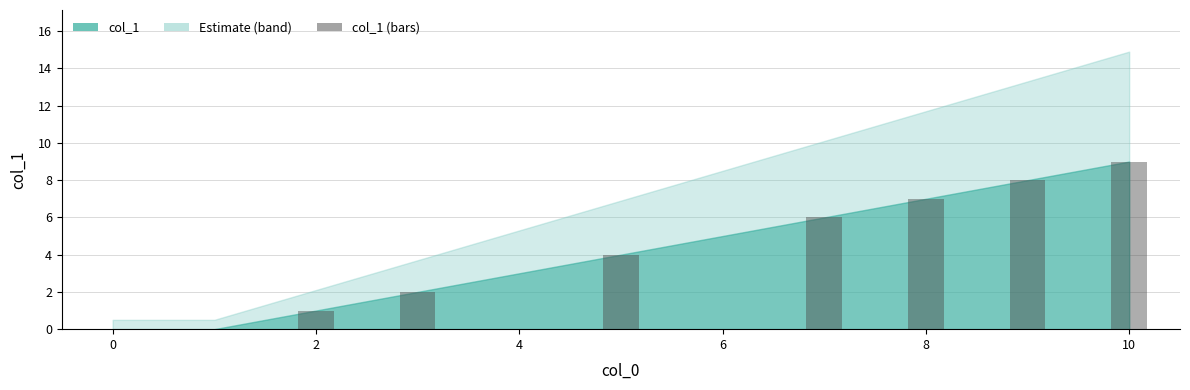

Count the values in the range 1 to 7.

5